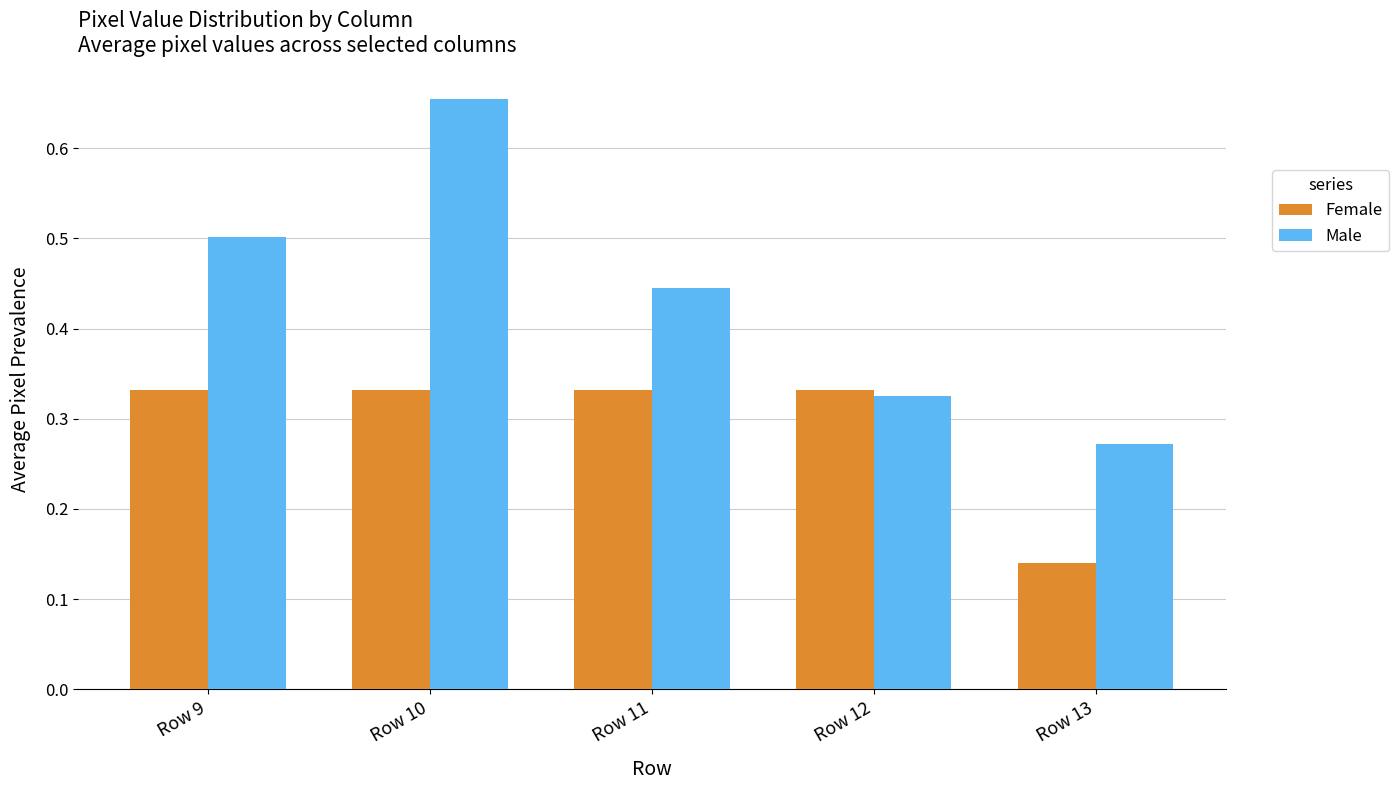

Is it true that Female equals 0.2 at Row 13?

False